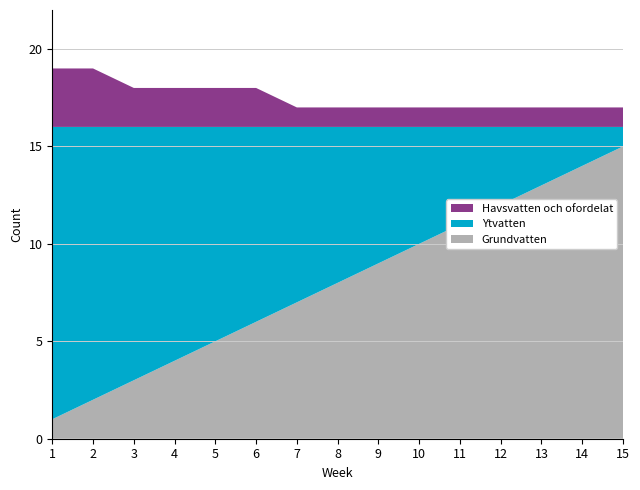

Reading left to right, extract all data points from this chart.

Grundvatten: 1=1	2=2	3=3	4=4	5=5	6=6	7=7	8=8	9=9	10=10	11=11	12=12	13=13	14=14	15=15
Ytvatten: 1=15	2=14	3=13	4=12	5=11	6=10	7=9	8=8	9=7	10=6	11=5	12=4	13=3	14=2	15=1
Havsvatten och ofordelat: 1=3	2=3	3=2	4=2	5=2	6=2	7=1	8=1	9=1	10=1	11=1	12=1	13=1	14=1	15=1